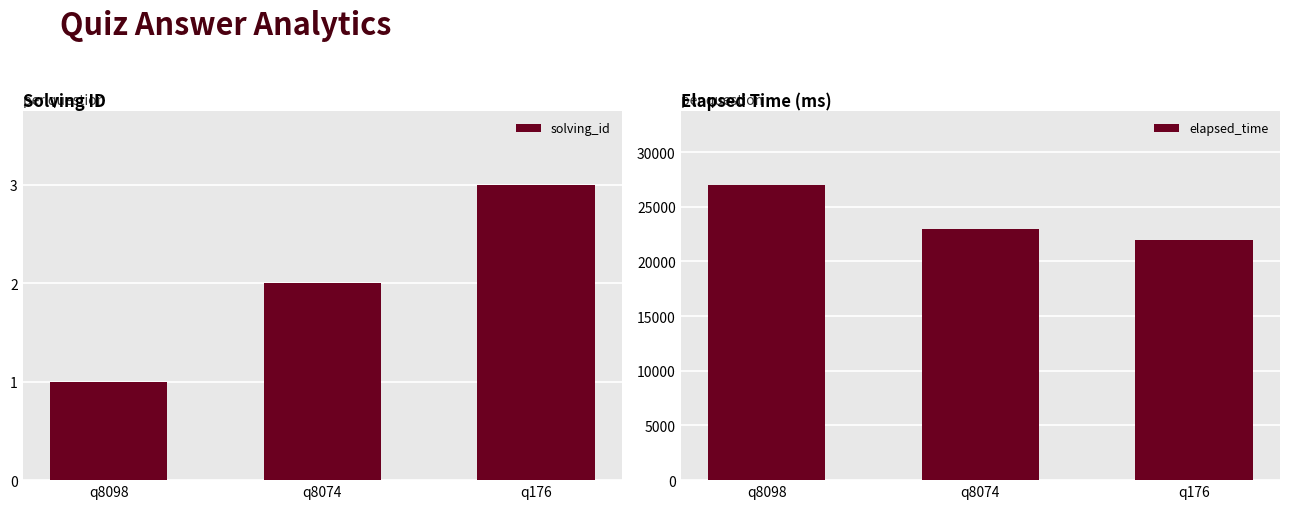

Which series changed the most between q8098 and q176?

elapsed_time